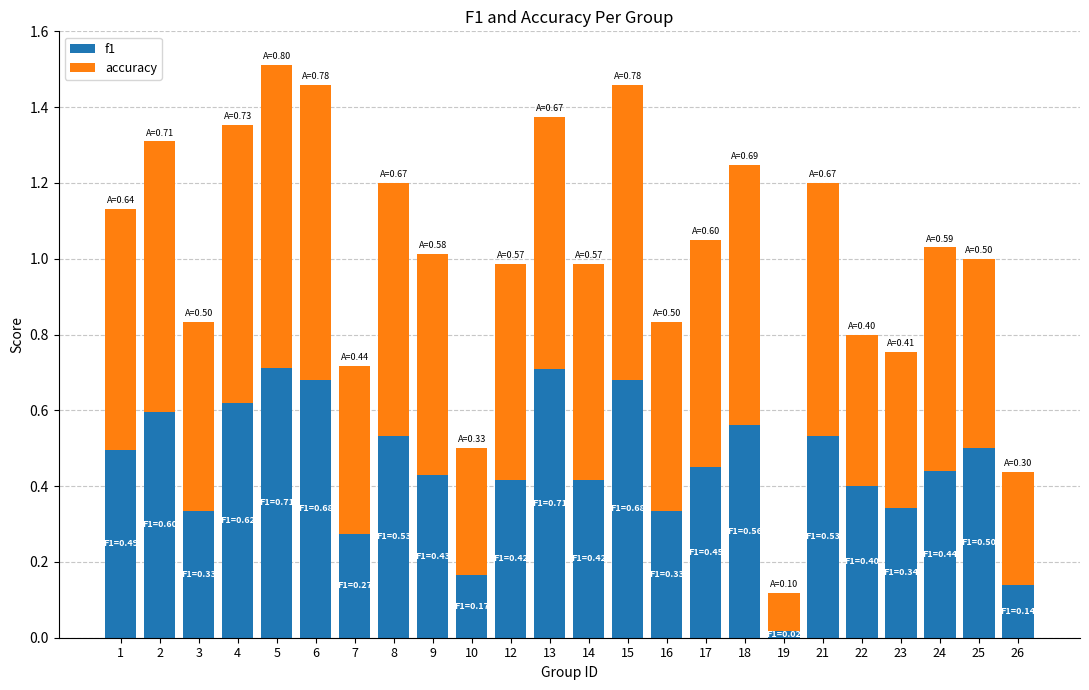

What is the sum of the f1 values at 2 and 22?

1.0